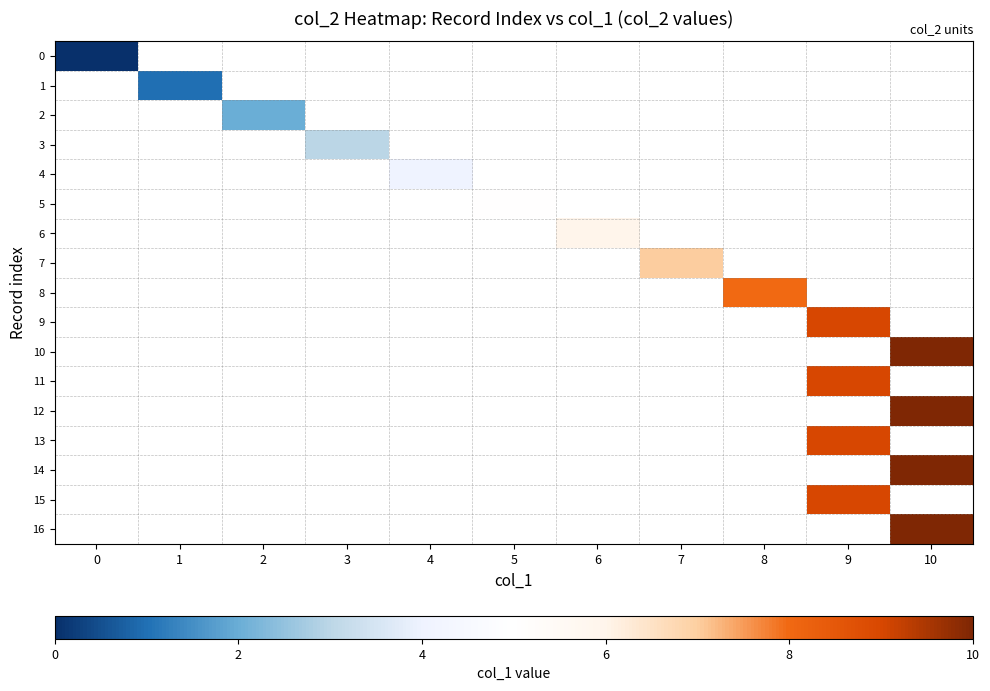

How many distinct data groups are displayed?

17